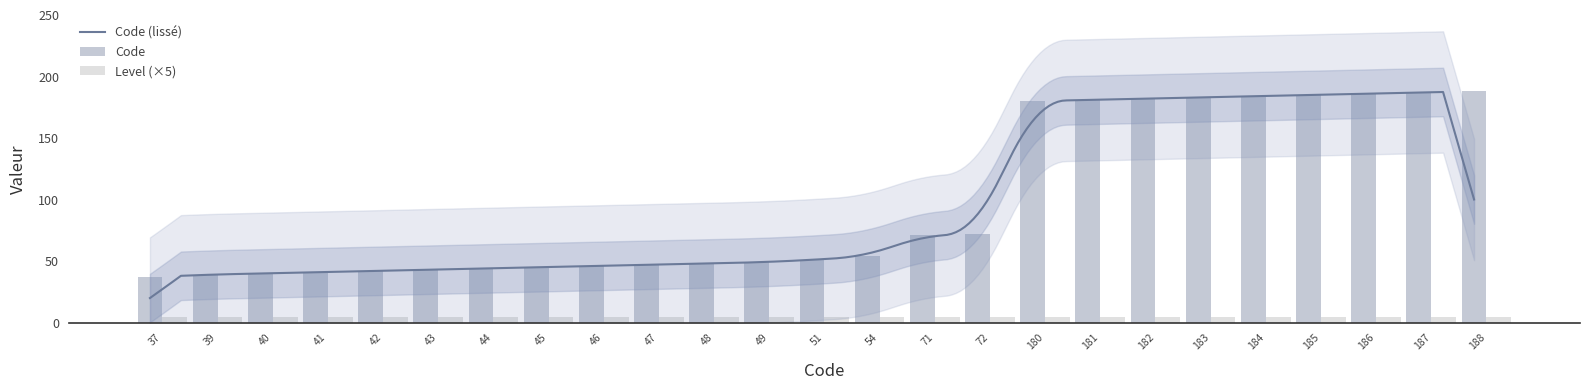

What is the difference between the values at 51 and 44?

7